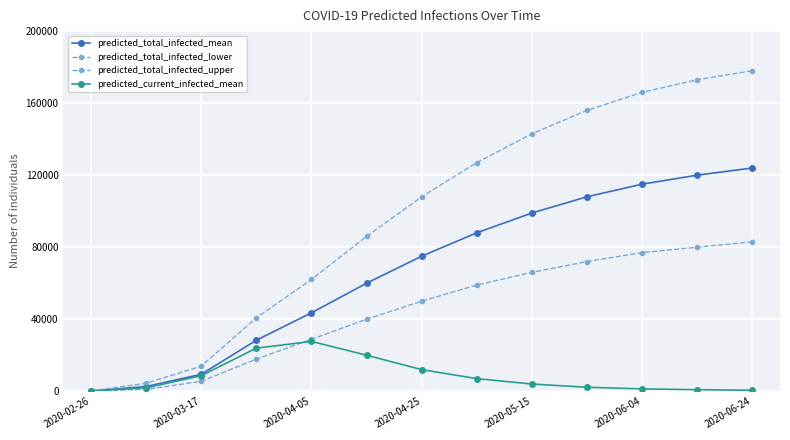

Which series has the widest spread of values?

predicted_total_infected_upper